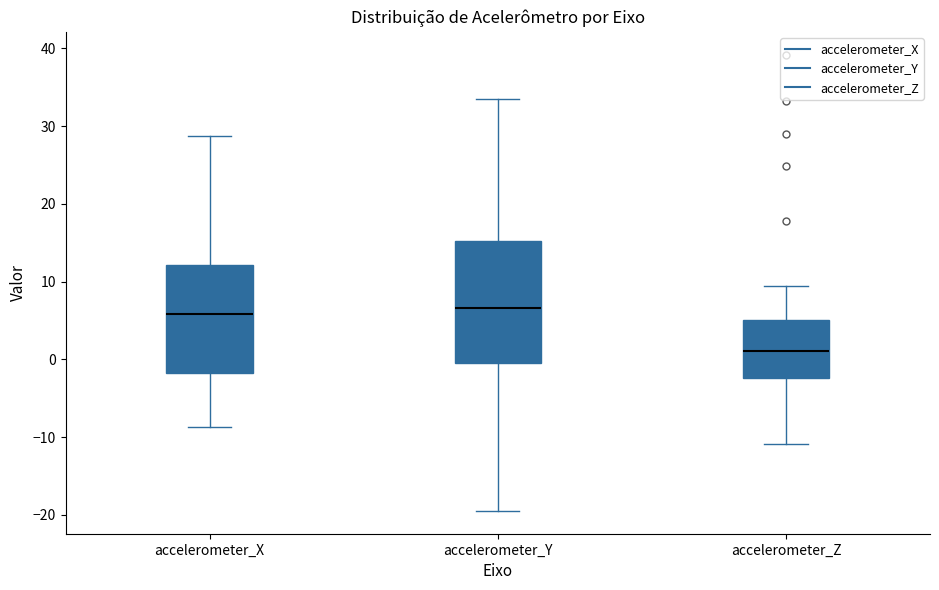

Comparing the boxes themselves (not the whiskers), which one is the tallest?

accelerometer_Y